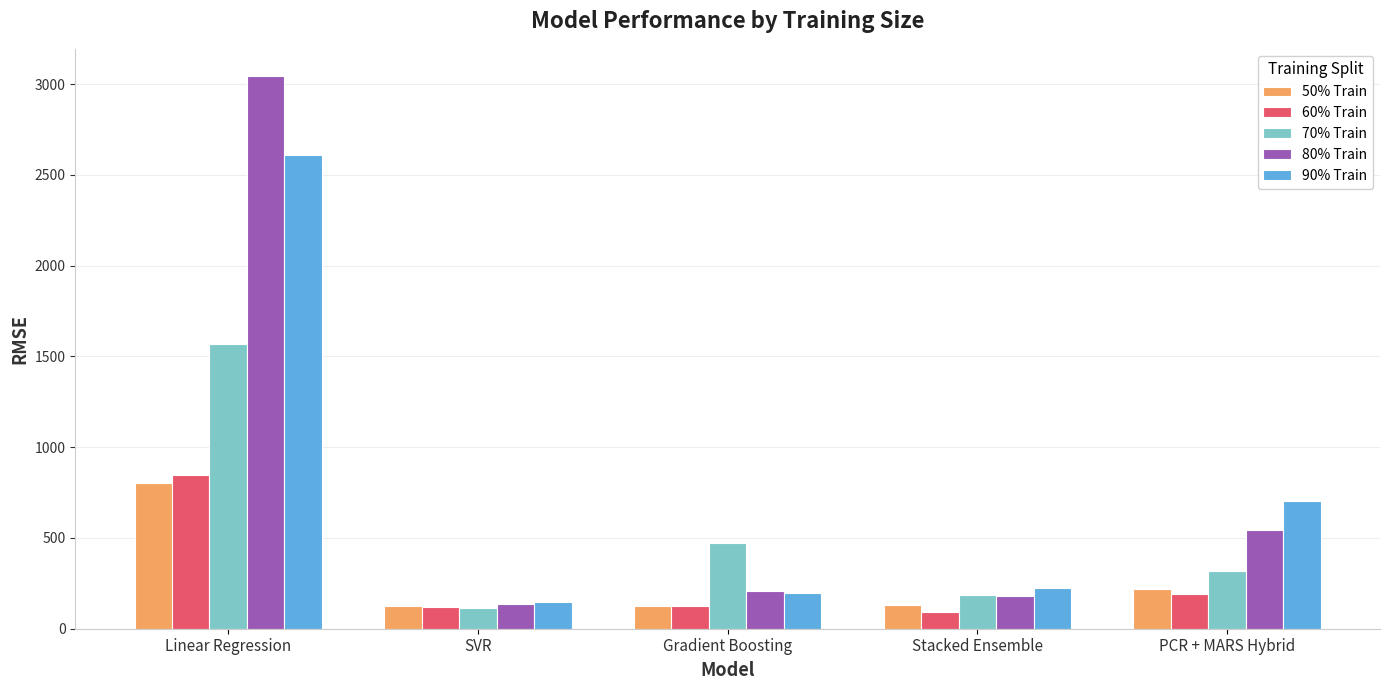

What is the total value across all series at Stacked Ensemble?

813.3